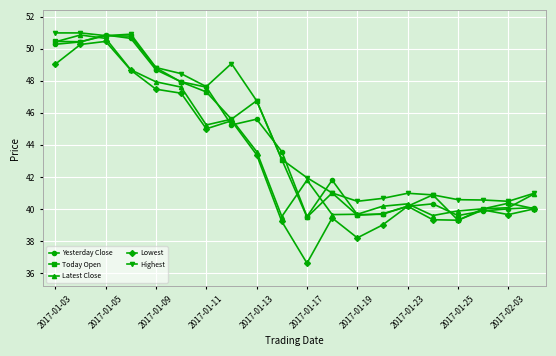

Does the chart have visible grid lines?

Yes